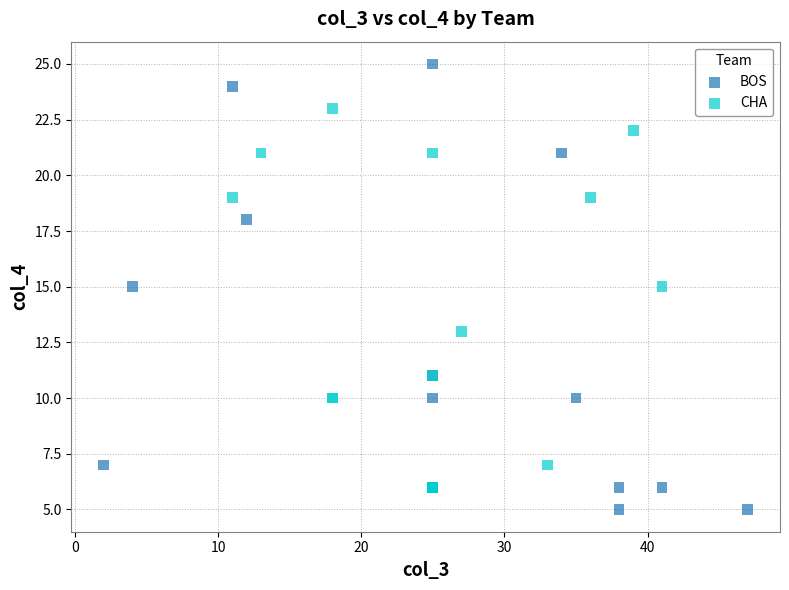

Which series has the widest spread of Y values?

BOS